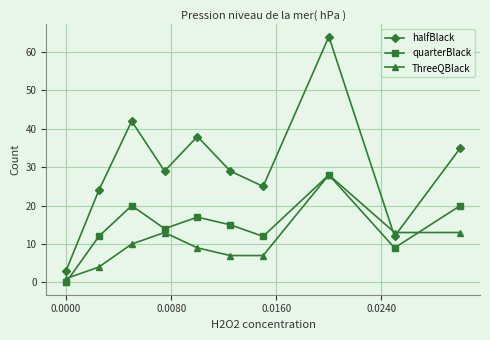

In halfBlack, how many points are lower than both neighbors (excluding endpoints)?

3